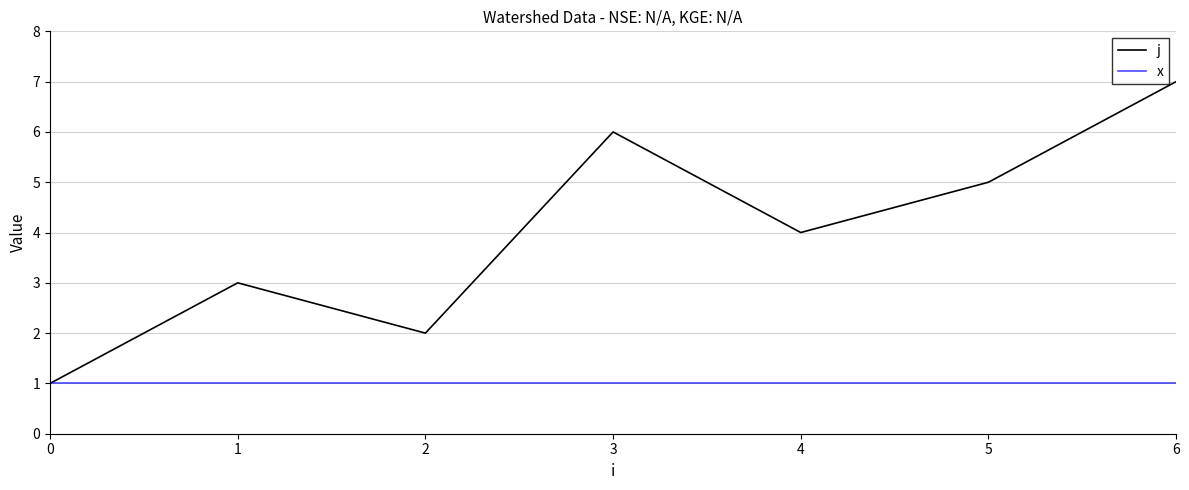

At which category is the sum across all series the highest?

6